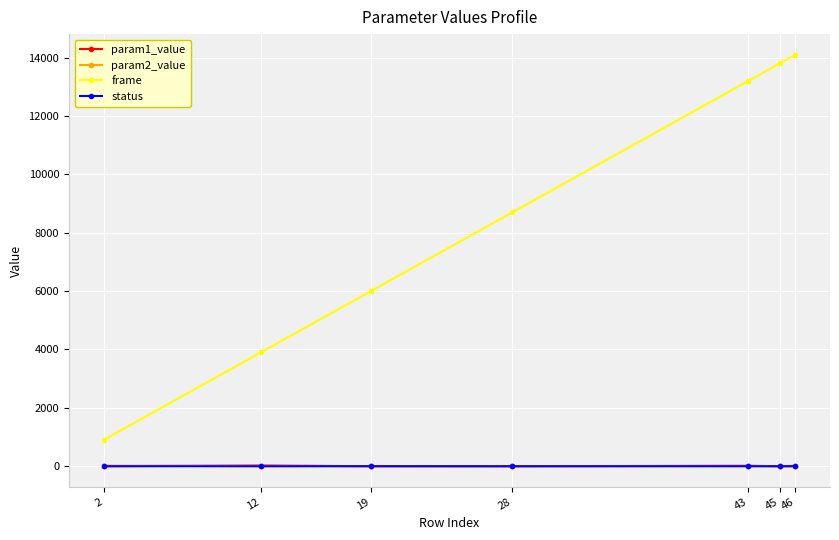

Which series has the largest total across all categories?

frame